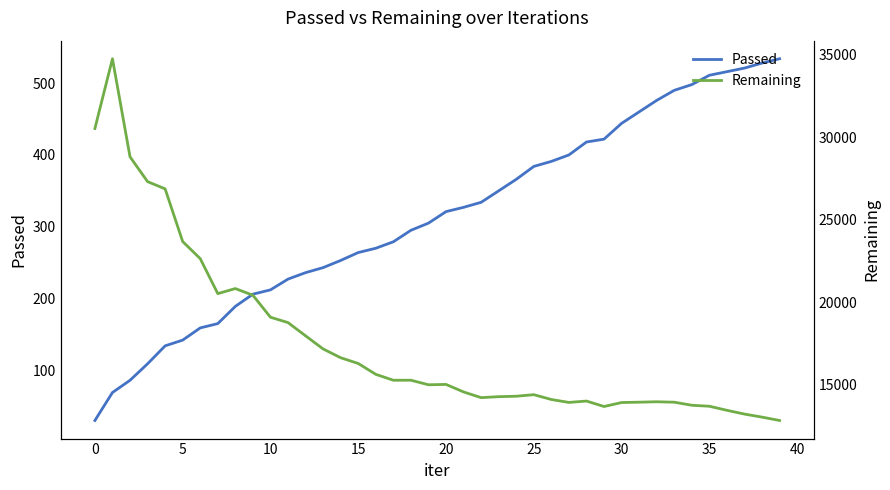

True or false: Passed and Remaining intersect in this chart.

False